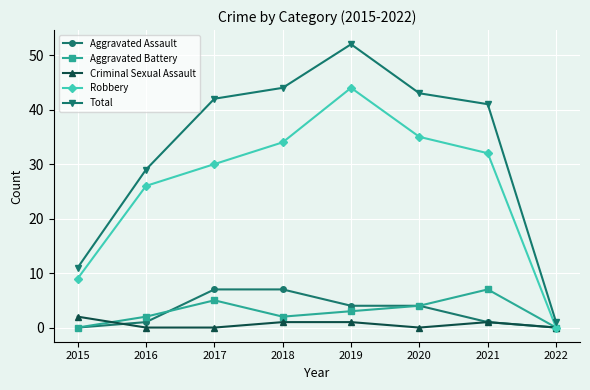

Between 2017 and 2022, which series saw the biggest shift?

Total